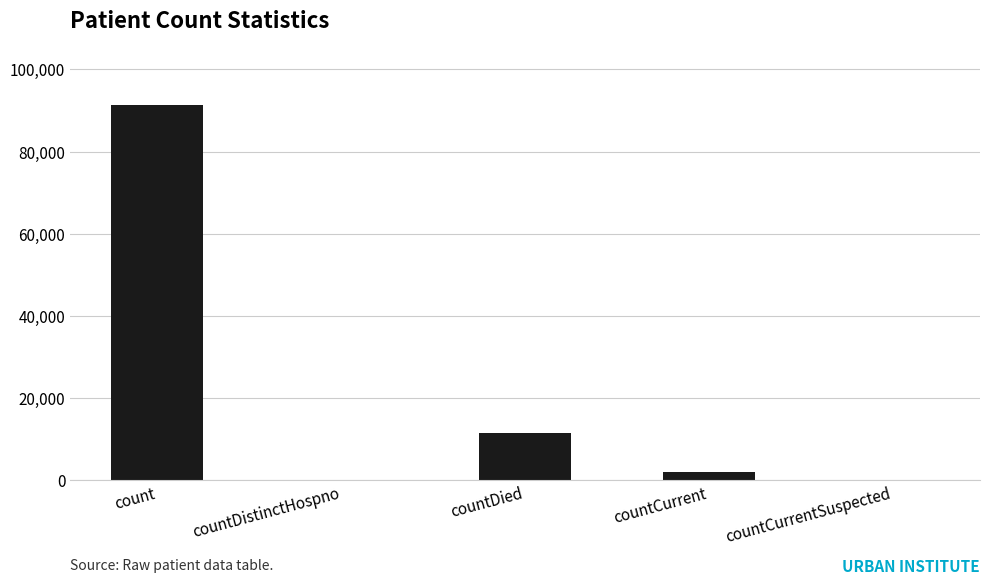

What is the change in value from countDistinctHospno to countDied?

+11482